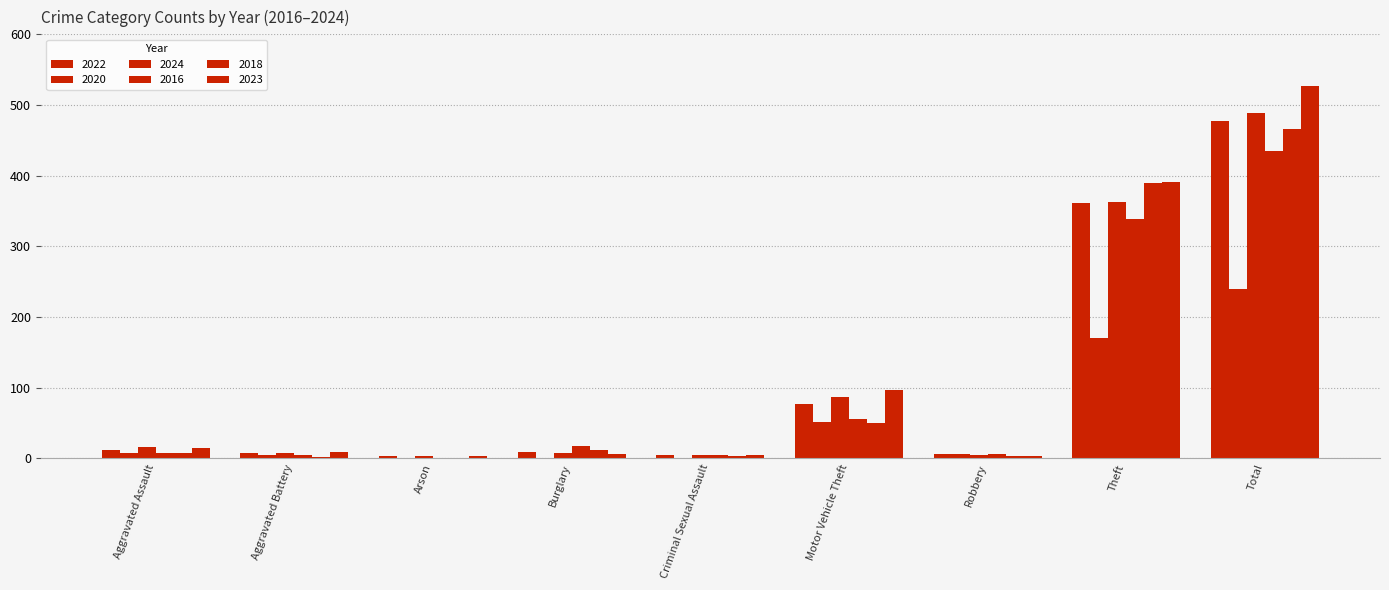

How many groups of bars are there?

9